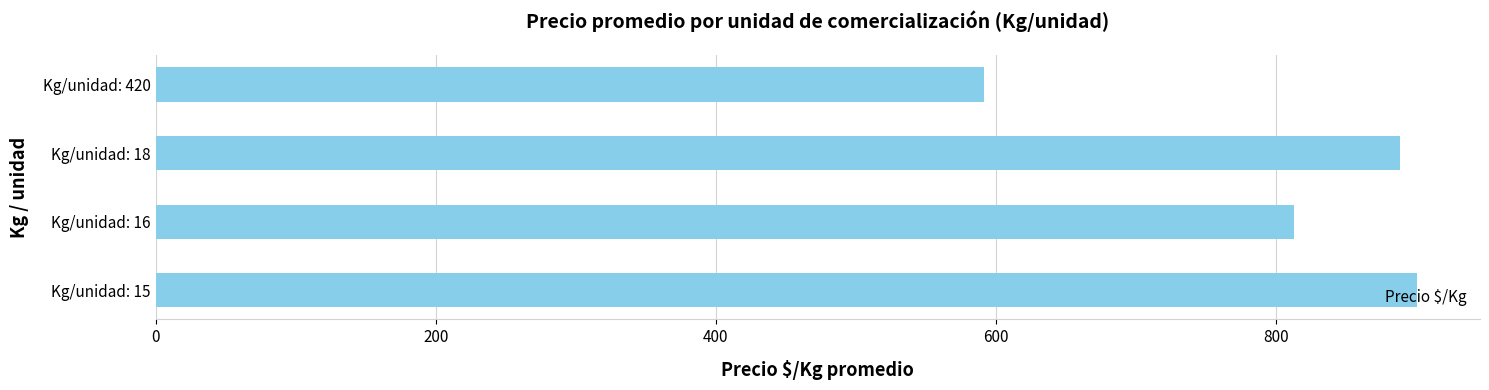

What is the difference between the values at Kg/unidad: 18 and Kg/unidad: 420?

297.2